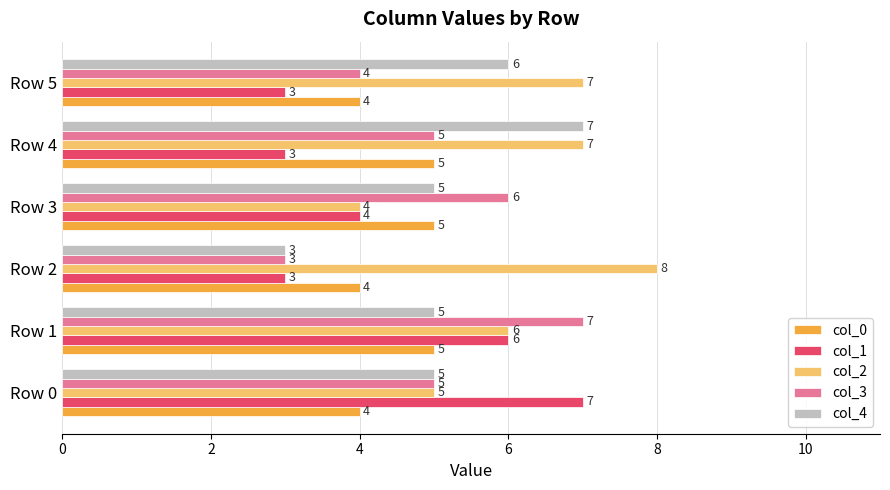

What is the approximate value of col_0 at Row 4?

5